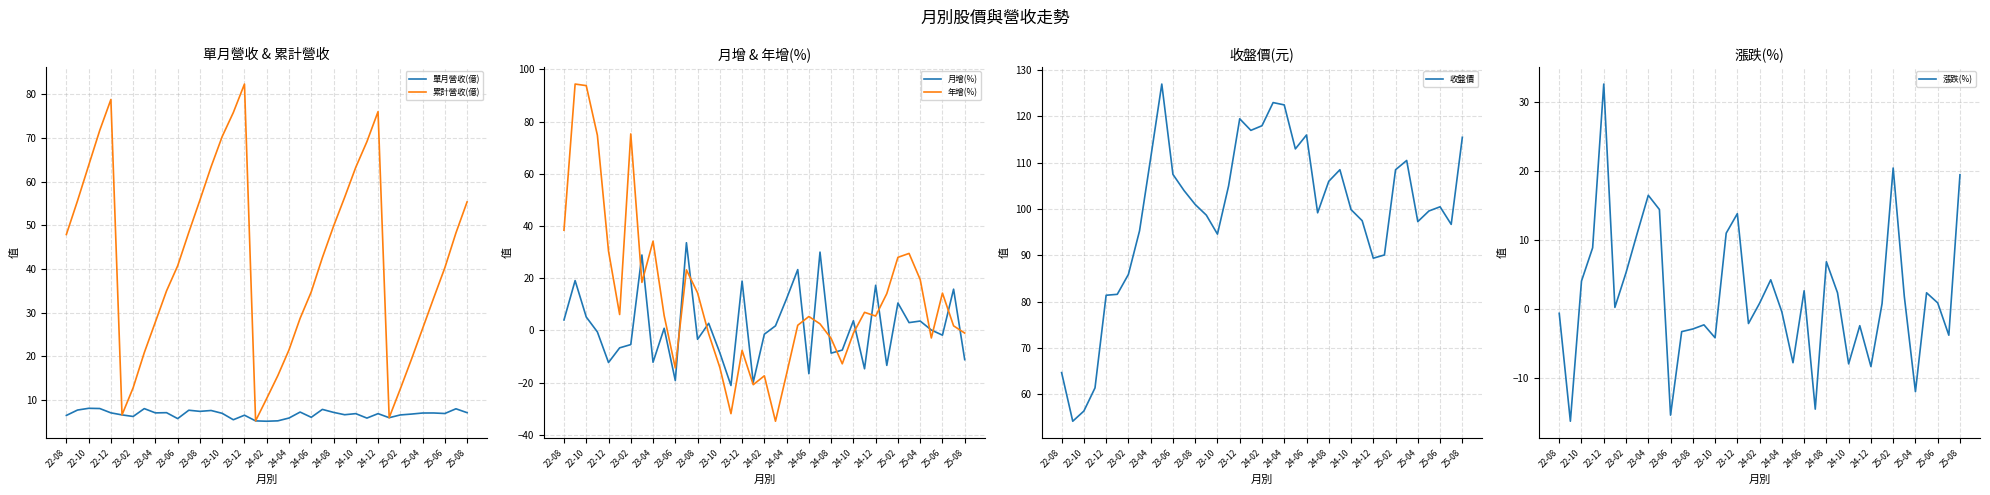

Which series has the largest total across all categories?

收盤價